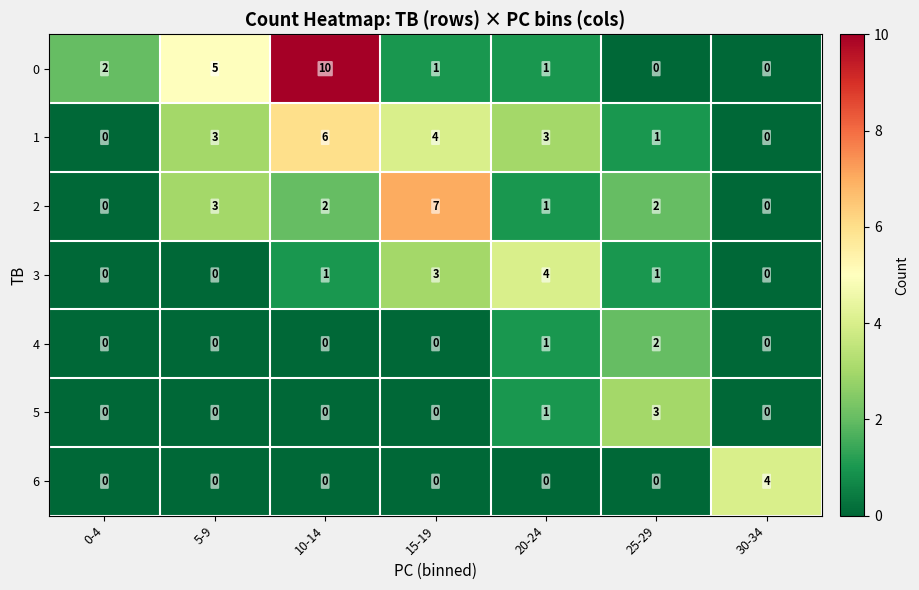

Which category has the highest value across all series?

10-14